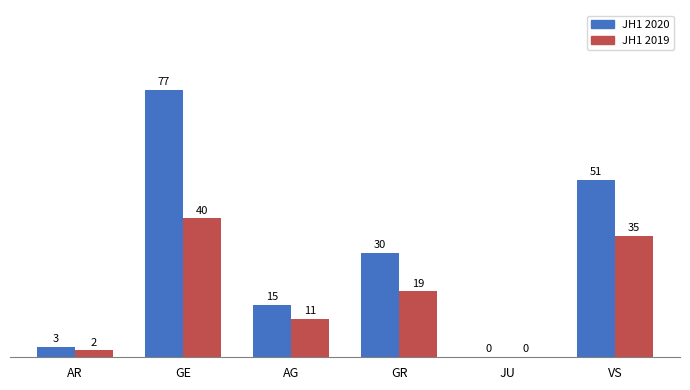

Reading left to right, list all the values displayed in this chart.

JH1 2020: 3	77	15	30	0	51
JH1 2019: 2	40	11	19	0	35